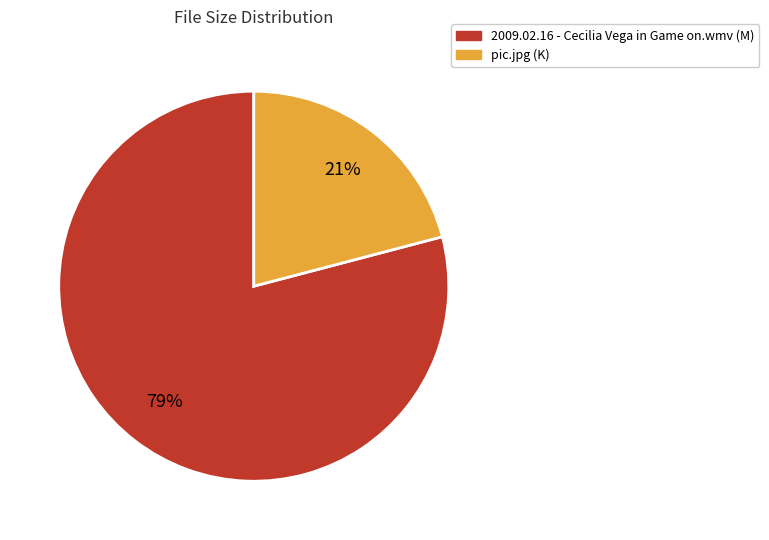

Does 2009.02.16 - Cecilia Vega in Game on.wmv account for over 50% of the chart?

Yes